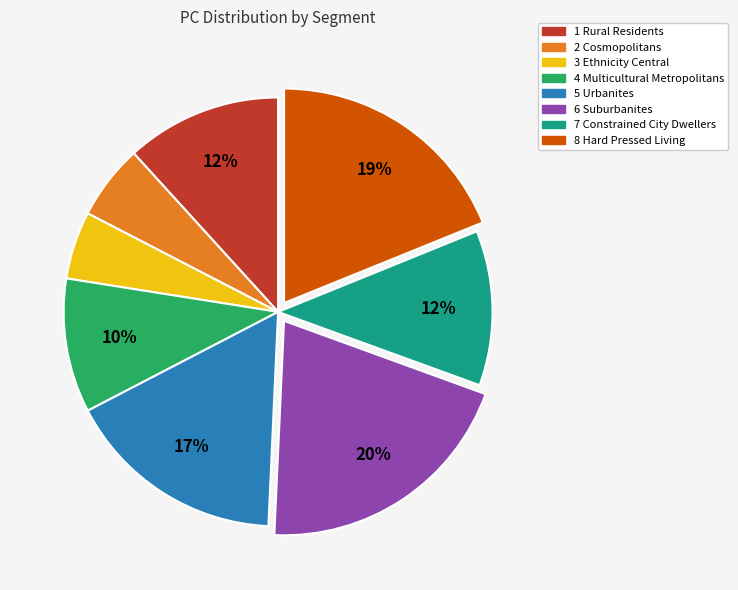

To the nearest percent, what is the average slice percentage?

12%